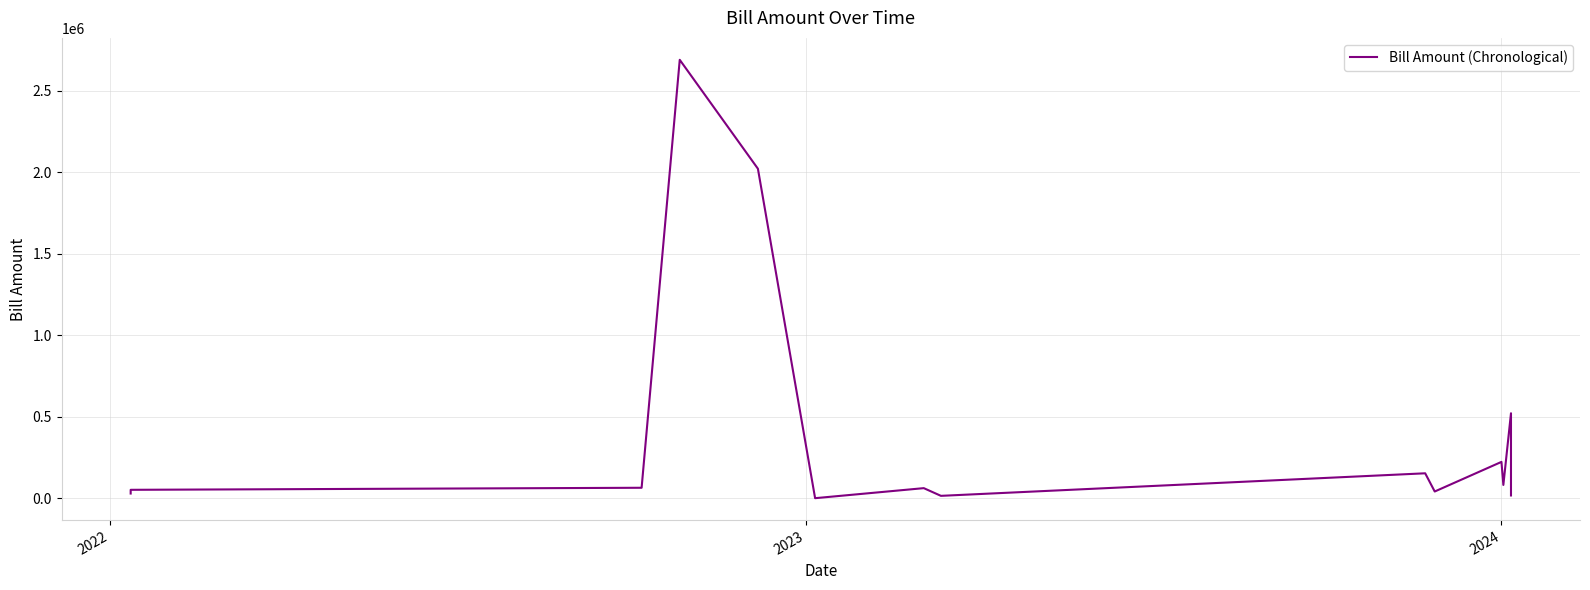

True or false: the data shows 28104.0 at 11.

False